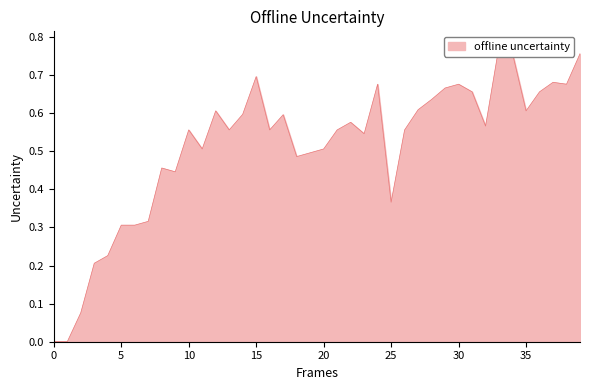

Reading left to right, list all the values displayed in this chart.

0.0	0.0	0.1	0.2	0.2	0.3	0.3	0.3	0.5	0.4	0.6	0.5	0.6	0.6	0.6	0.7	0.6	0.6	0.5	0.5	0.5	0.6	0.6	0.5	0.7	0.4	0.6	0.6	0.6	0.7	0.7	0.7	0.6	0.8	0.8	0.6	0.7	0.7	0.7	0.8